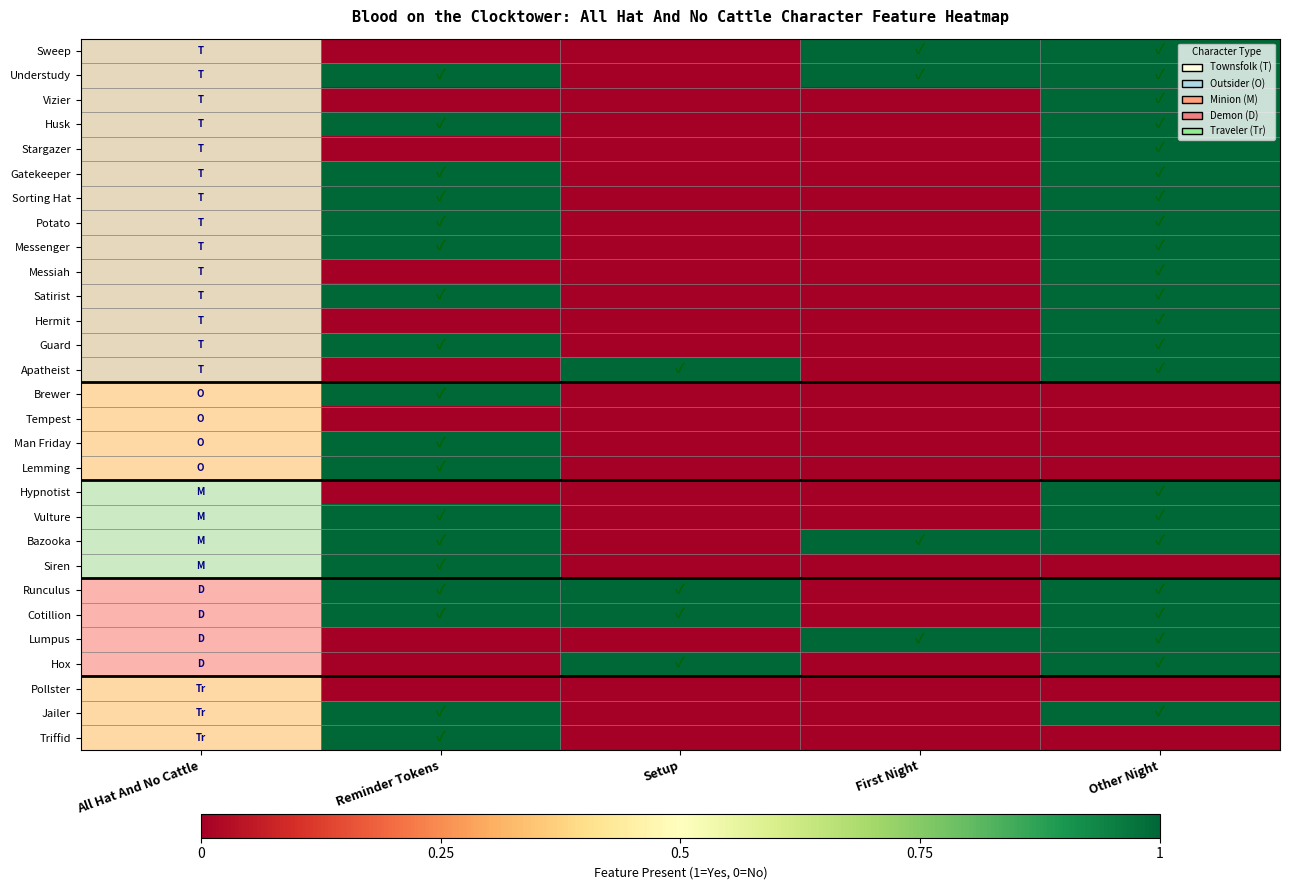

Reading left to right, what are all the values shown in this chart?

Sweep: All Hat And No Cattle=0.8	Reminder Tokens=0.0	Setup=0.0	First Night=1.0	Other Night=1.0
Understudy: All Hat And No Cattle=0.8	Reminder Tokens=1.0	Setup=0.0	First Night=1.0	Other Night=1.0
Vizier: All Hat And No Cattle=0.8	Reminder Tokens=0.0	Setup=0.0	First Night=0.0	Other Night=1.0
Husk: All Hat And No Cattle=0.8	Reminder Tokens=1.0	Setup=0.0	First Night=0.0	Other Night=1.0
Stargazer: All Hat And No Cattle=0.8	Reminder Tokens=0.0	Setup=0.0	First Night=0.0	Other Night=1.0
Gatekeeper: All Hat And No Cattle=0.8	Reminder Tokens=1.0	Setup=0.0	First Night=0.0	Other Night=1.0
Sorting Hat: All Hat And No Cattle=0.8	Reminder Tokens=1.0	Setup=0.0	First Night=0.0	Other Night=1.0
Potato: All Hat And No Cattle=0.8	Reminder Tokens=1.0	Setup=0.0	First Night=0.0	Other Night=1.0
Messenger: All Hat And No Cattle=0.8	Reminder Tokens=1.0	Setup=0.0	First Night=0.0	Other Night=1.0
Messiah: All Hat And No Cattle=0.8	Reminder Tokens=0.0	Setup=0.0	First Night=0.0	Other Night=1.0
Satirist: All Hat And No Cattle=0.8	Reminder Tokens=1.0	Setup=0.0	First Night=0.0	Other Night=1.0
Hermit: All Hat And No Cattle=0.8	Reminder Tokens=0.0	Setup=0.0	First Night=0.0	Other Night=1.0
Guard: All Hat And No Cattle=0.8	Reminder Tokens=1.0	Setup=0.0	First Night=0.0	Other Night=1.0
Apatheist: All Hat And No Cattle=0.8	Reminder Tokens=0.0	Setup=1.0	First Night=0.0	Other Night=1.0
Brewer: All Hat And No Cattle=0.5	Reminder Tokens=1.0	Setup=0.0	First Night=0.0	Other Night=0.0
Tempest: All Hat And No Cattle=0.5	Reminder Tokens=0.0	Setup=0.0	First Night=0.0	Other Night=0.0
Man Friday: All Hat And No Cattle=0.5	Reminder Tokens=1.0	Setup=0.0	First Night=0.0	Other Night=0.0
Lemming: All Hat And No Cattle=0.5	Reminder Tokens=1.0	Setup=0.0	First Night=0.0	Other Night=0.0
Hypnotist: All Hat And No Cattle=0.2	Reminder Tokens=0.0	Setup=0.0	First Night=0.0	Other Night=1.0
Vulture: All Hat And No Cattle=0.2	Reminder Tokens=1.0	Setup=0.0	First Night=0.0	Other Night=1.0
Bazooka: All Hat And No Cattle=0.2	Reminder Tokens=1.0	Setup=0.0	First Night=1.0	Other Night=1.0
Siren: All Hat And No Cattle=0.2	Reminder Tokens=1.0	Setup=0.0	First Night=0.0	Other Night=0.0
Runculus: All Hat And No Cattle=0.1	Reminder Tokens=1.0	Setup=1.0	First Night=0.0	Other Night=1.0
Cotillion: All Hat And No Cattle=0.1	Reminder Tokens=1.0	Setup=1.0	First Night=0.0	Other Night=1.0
Lumpus: All Hat And No Cattle=0.1	Reminder Tokens=0.0	Setup=0.0	First Night=1.0	Other Night=1.0
Hox: All Hat And No Cattle=0.1	Reminder Tokens=0.0	Setup=1.0	First Night=0.0	Other Night=1.0
Pollster: All Hat And No Cattle=0.6	Reminder Tokens=0.0	Setup=0.0	First Night=0.0	Other Night=0.0
Jailer: All Hat And No Cattle=0.6	Reminder Tokens=1.0	Setup=0.0	First Night=0.0	Other Night=1.0
Triffid: All Hat And No Cattle=0.6	Reminder Tokens=1.0	Setup=0.0	First Night=0.0	Other Night=0.0